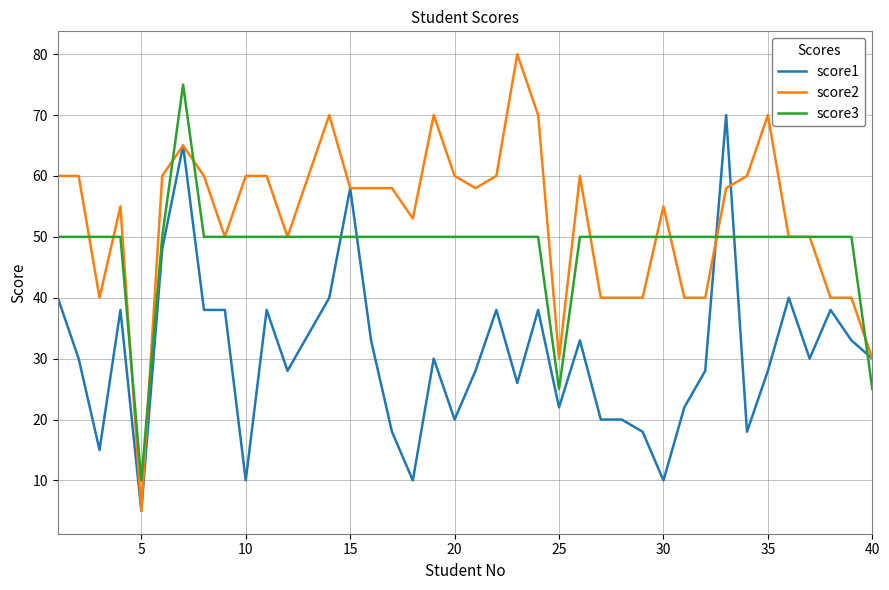

Which series has the widest spread of values?

score2